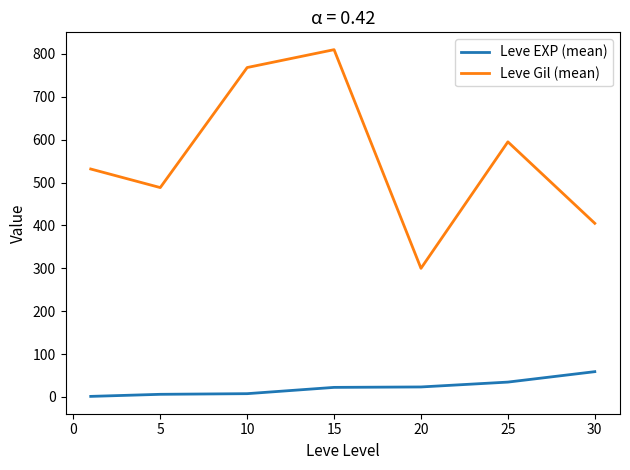

True or false: Leve EXP (mean) and Leve Gil (mean) intersect in this chart.

False